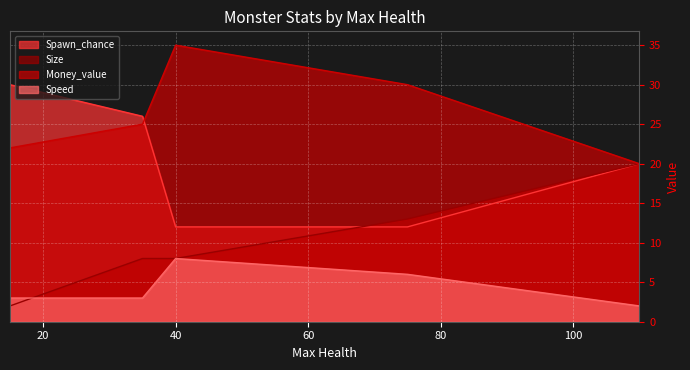

How many lines are shown in the chart?

4